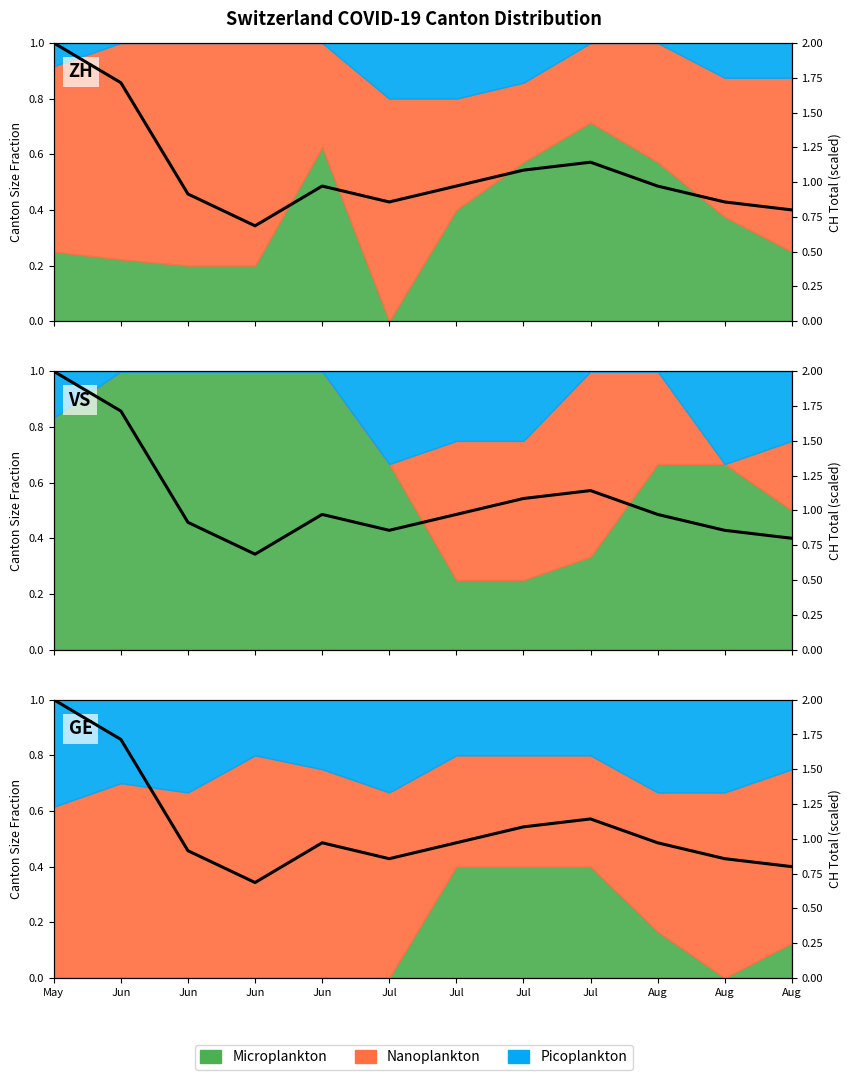

True or false: the data shows 0.9 at Aug.

True